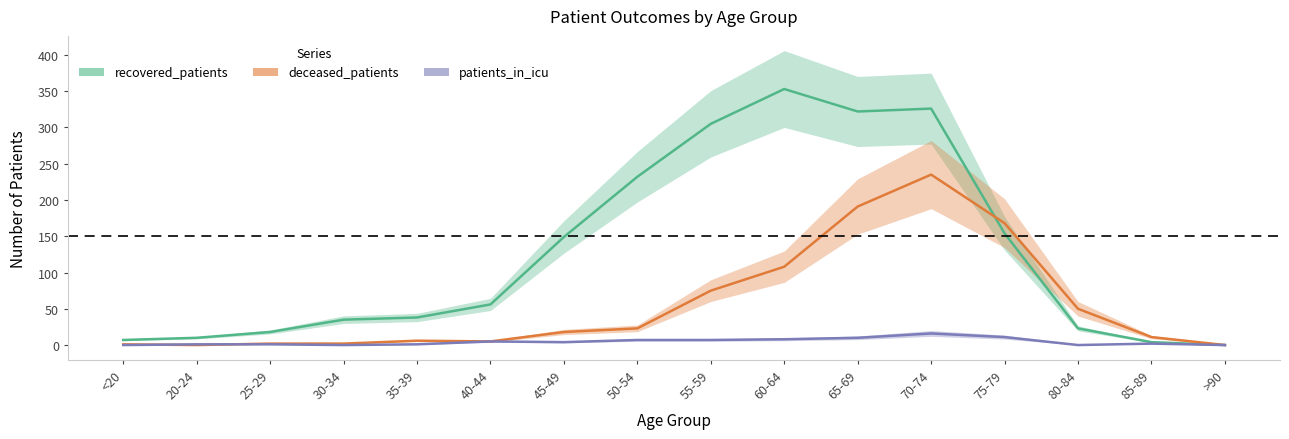

What is the label of the 3rd point from the left?

25-29